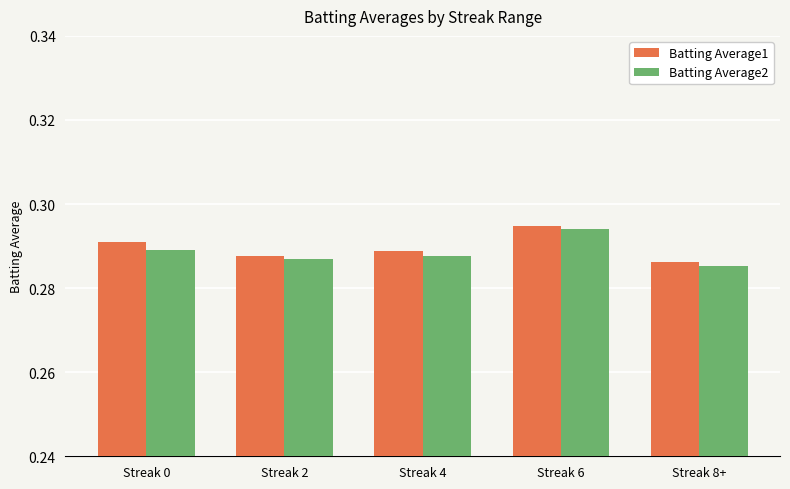

At which category is the sum across all series the highest?

Streak 6